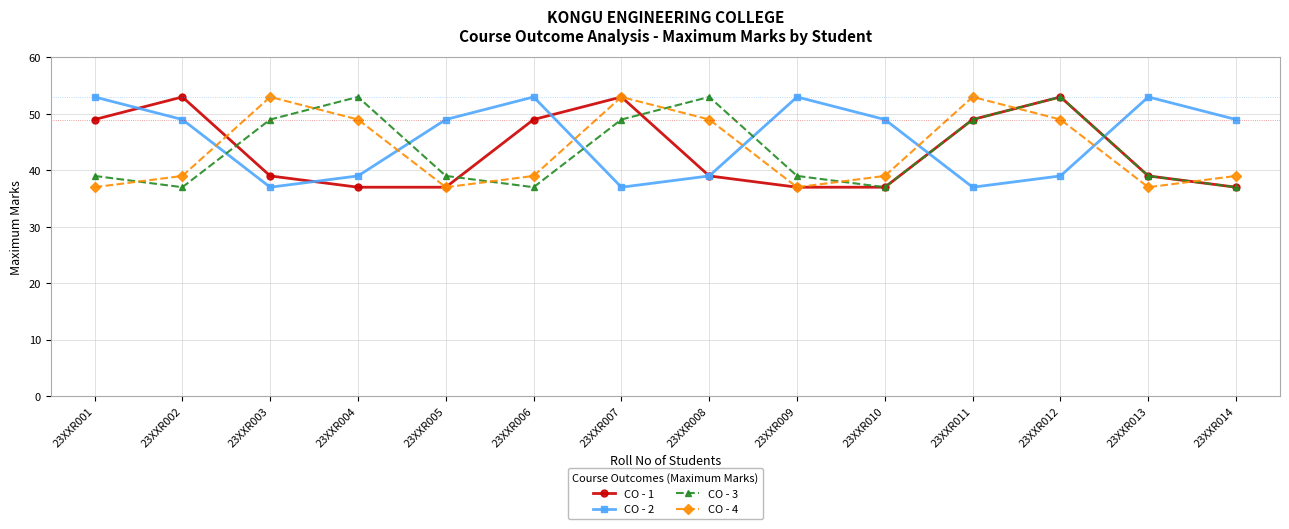

What are all the series names shown in the legend?

CO - 1, CO - 2, CO - 3, CO - 4